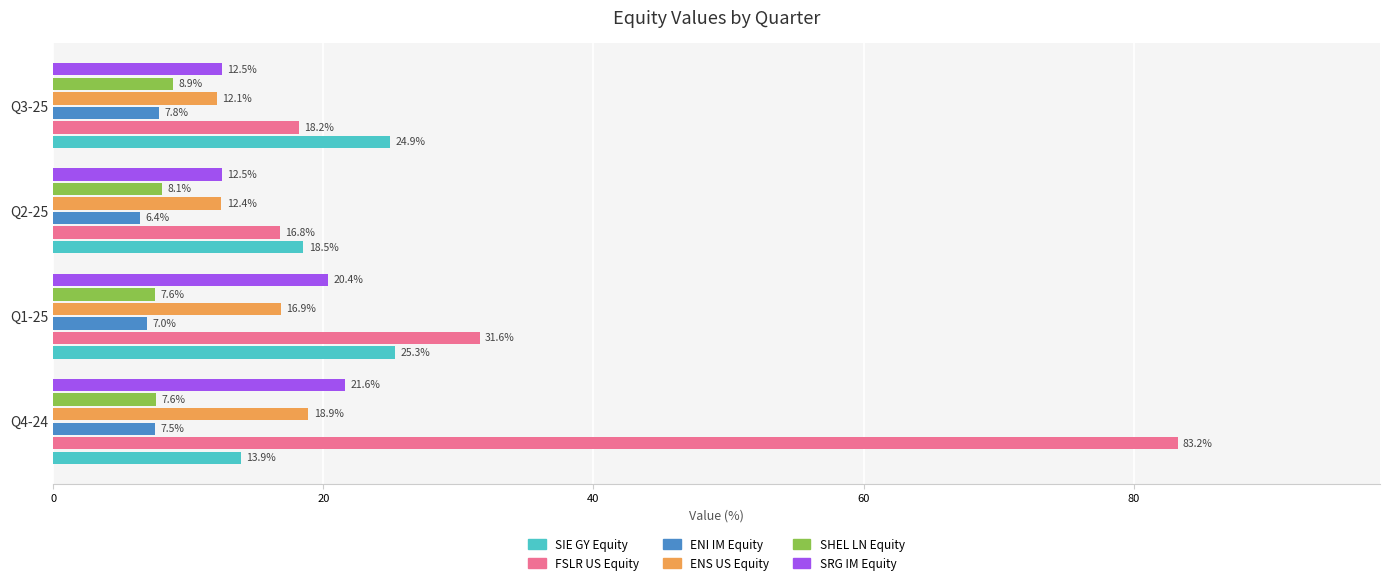

The value of SHEL LN Equity at Q3-25 is 8.9. True or false?

True